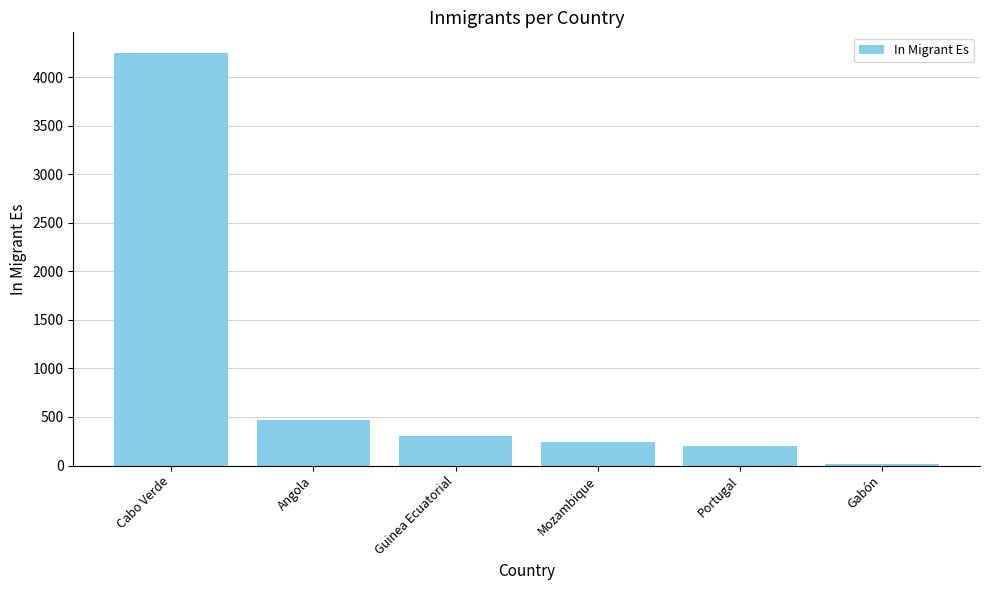

Are the bars horizontal?

No